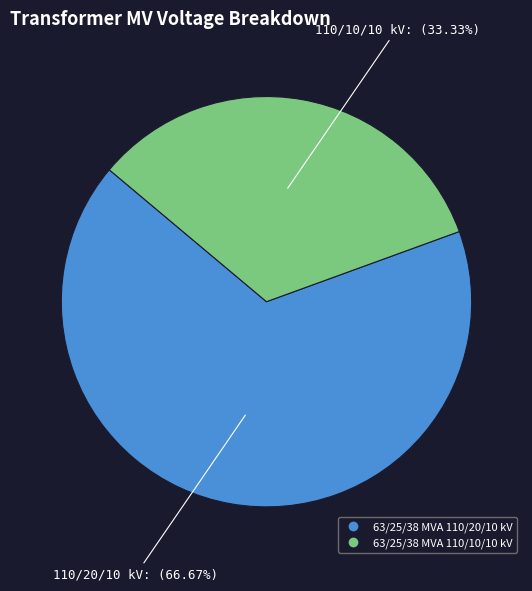

What percentage do 63/25/38 MVA 110/10/10 kV and 63/25/38 MVA 110/20/10 kV together represent?

100.0%